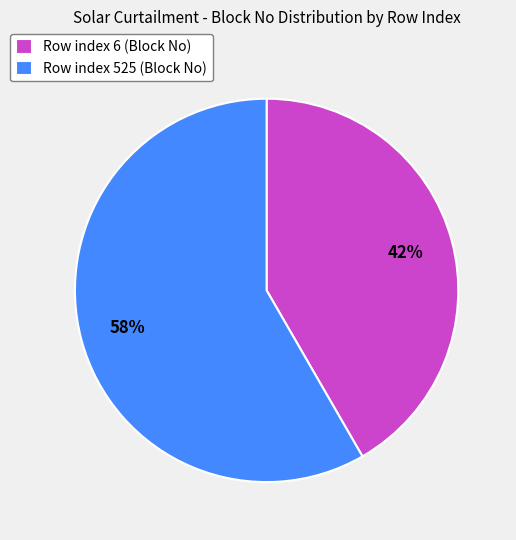

True or false: Row index 525 (Block No) accounts for 58% of the total.

True